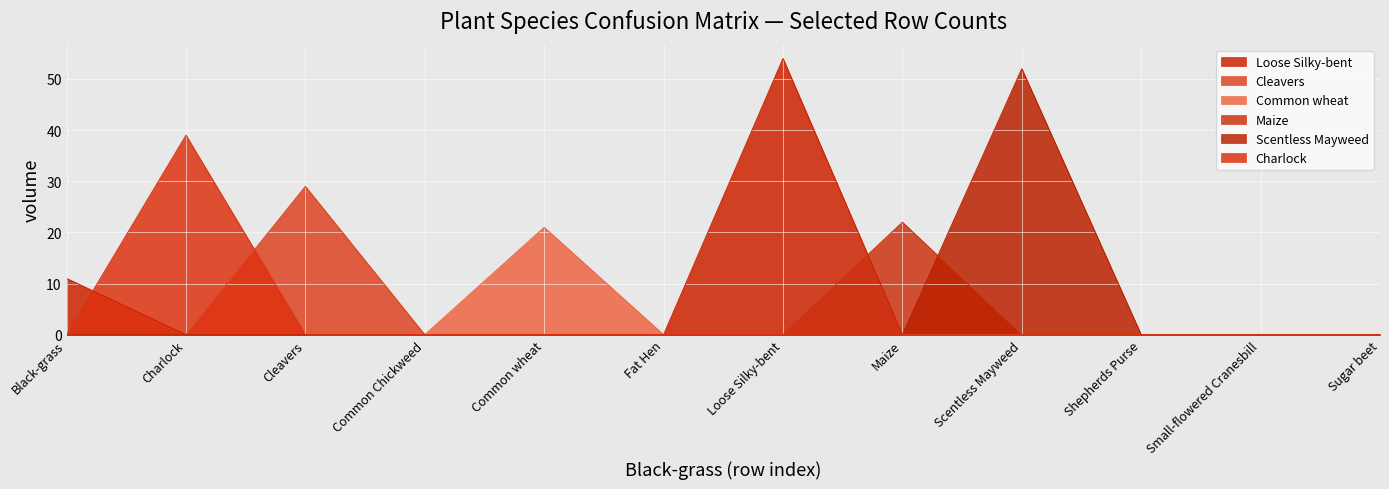

Is the value of Common wheat at Cleavers greater than the value of Charlock at Common wheat?

No